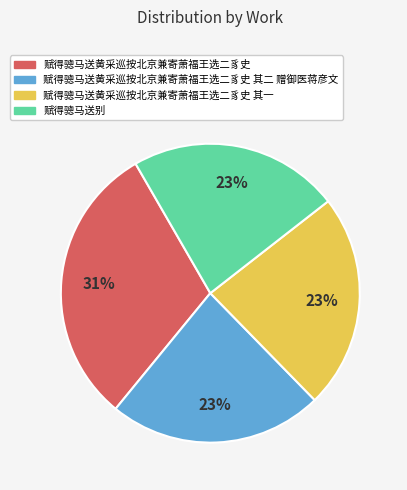

True or false: 赋得骢马送黄采巡按北京兼寄萧福王选二豸史 其二 赠御医蒋彦文 accounts for 23% of the total.

True